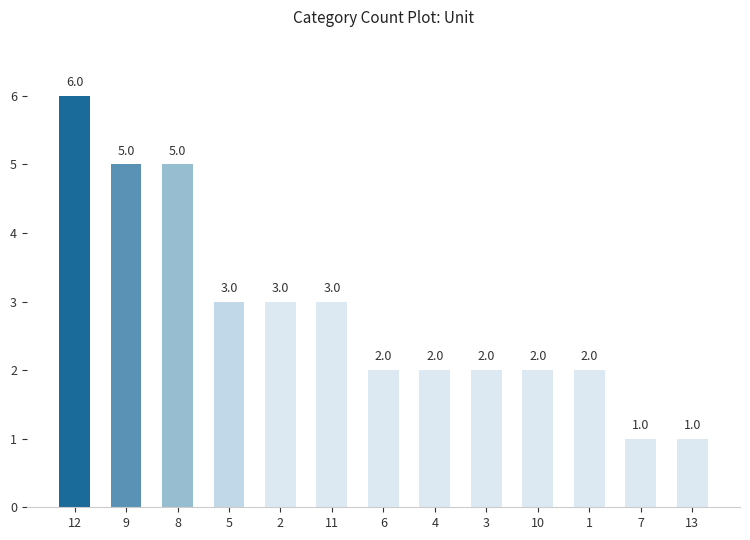

What is the approximate value at 1?

2